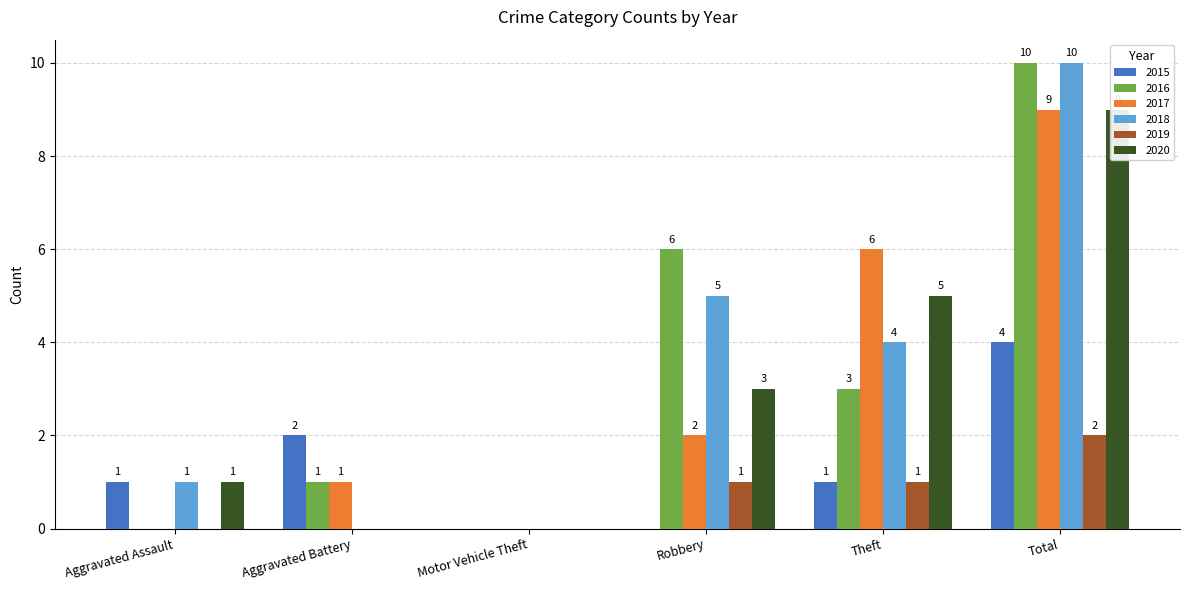

Count the number of data series in this chart.

6